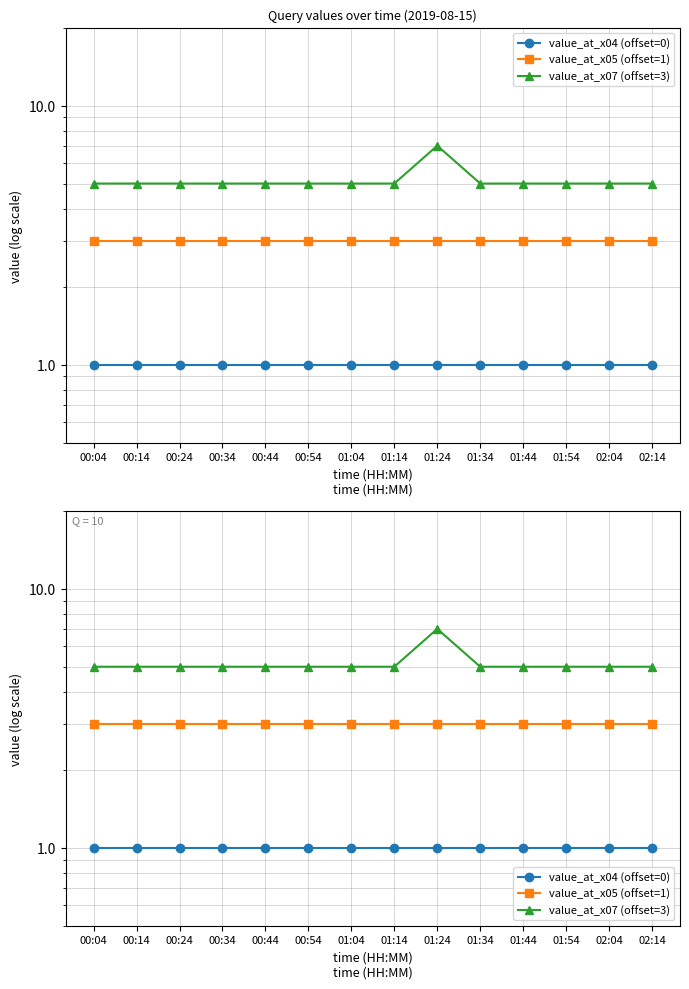

What is the total value across all series at 01:24?

11